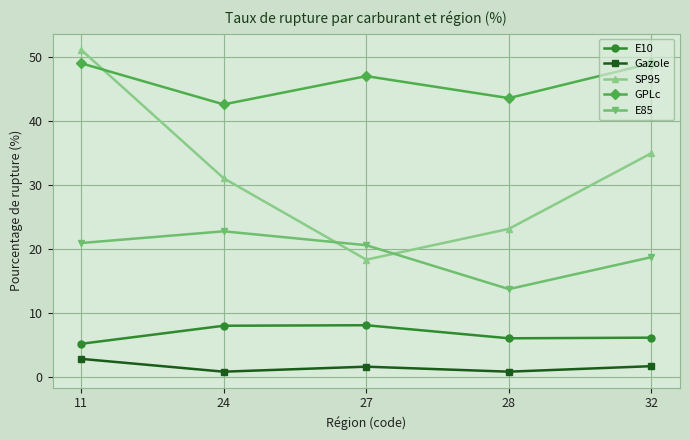

What is the difference between the second highest and minimum values in the Gazole series?

0.9